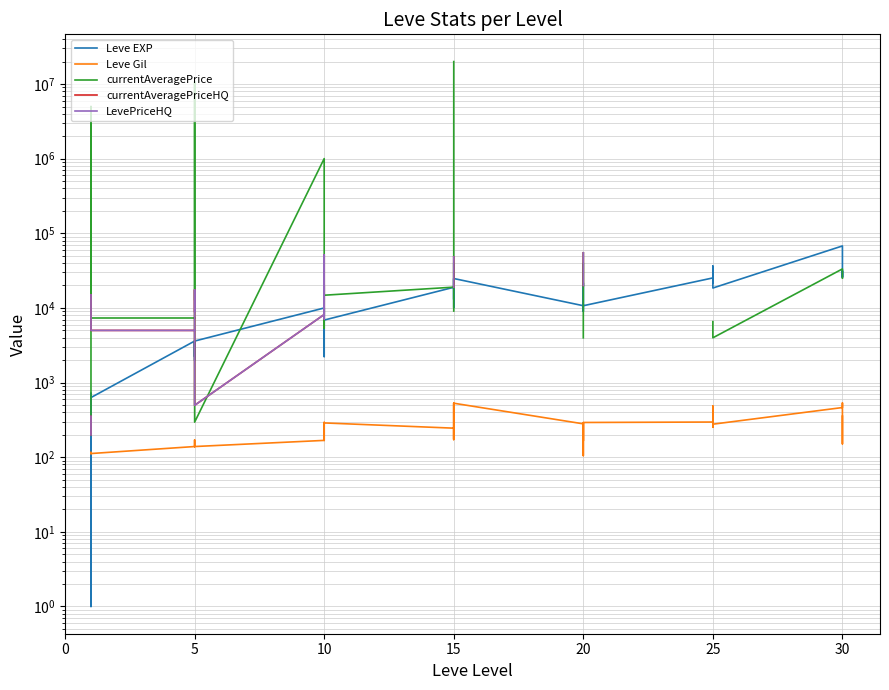

True or false: Leve Gil and LevePriceHQ cross at least once.

False